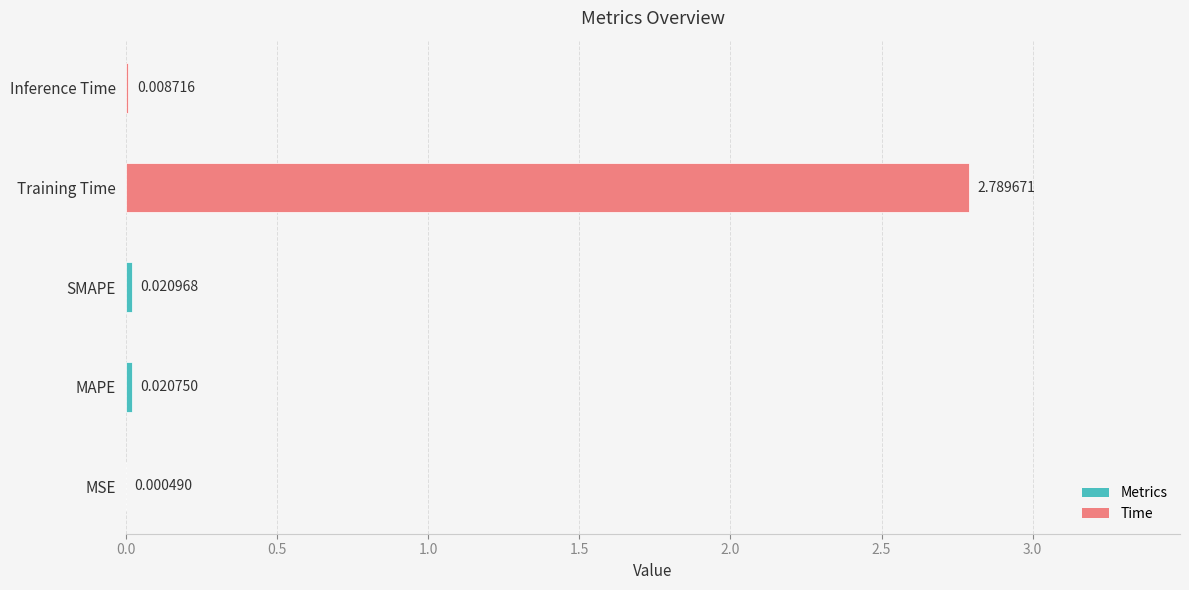

At which category does the chart reach its peak across all series?

Training Time